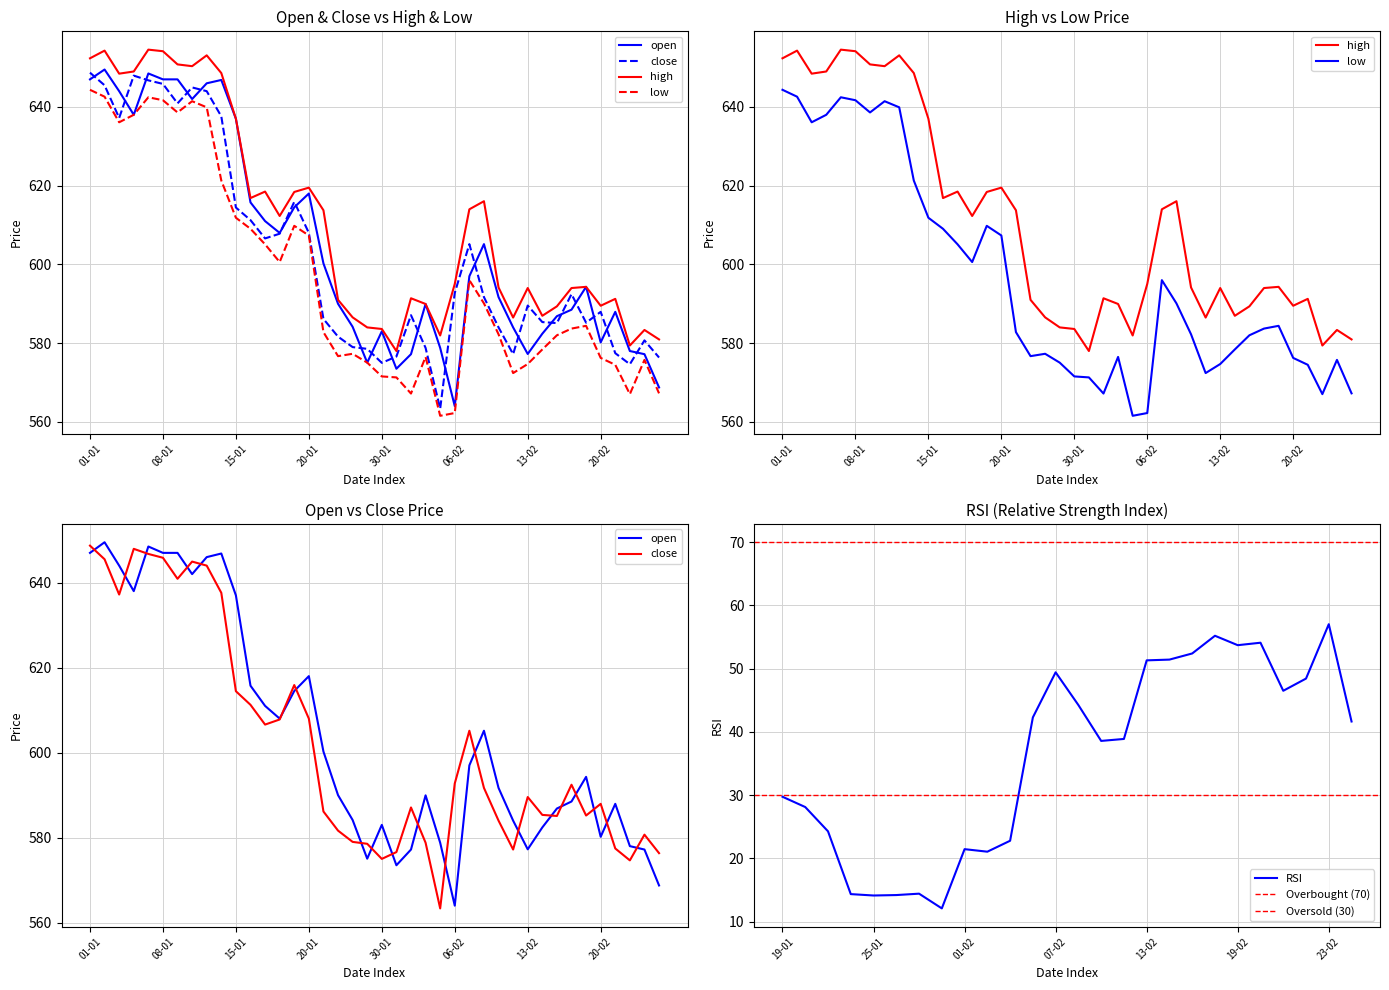

At which label does open first exceed 594?

01-01